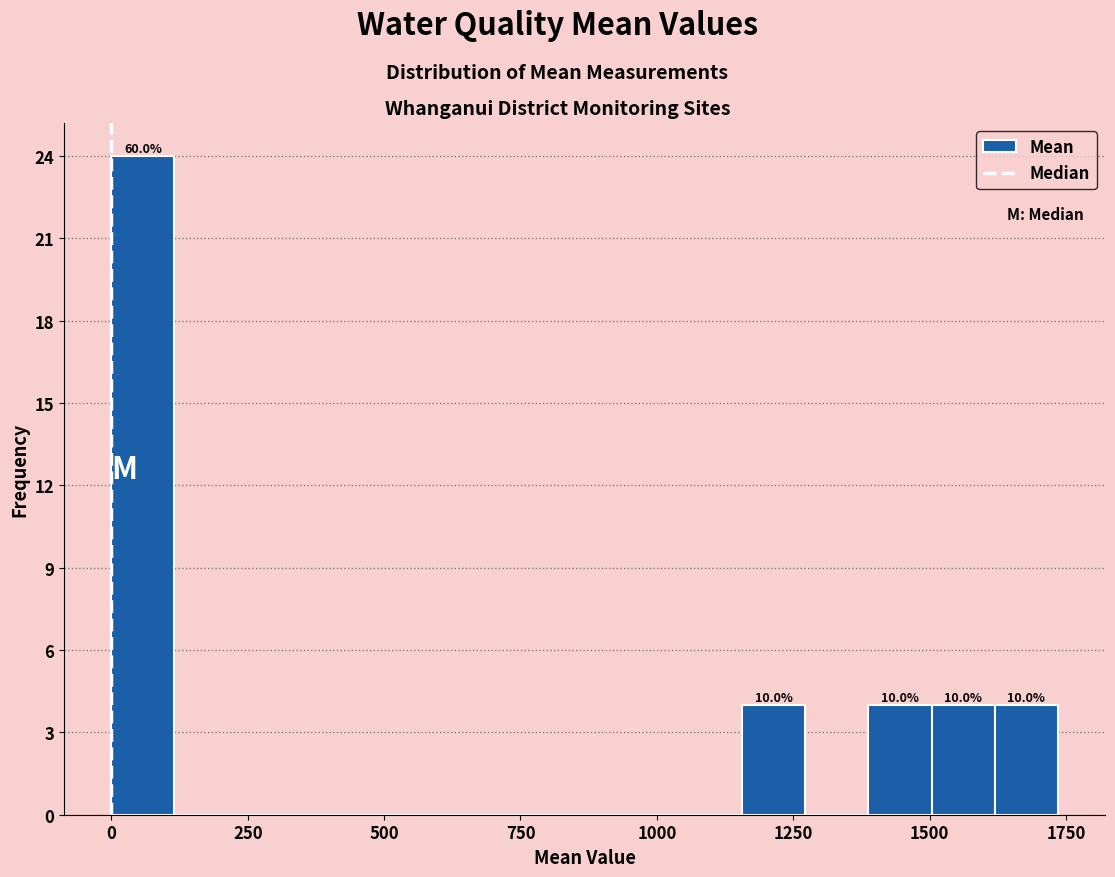

Read against the x-axis, roughly where is the centre of the tallest bar?

50